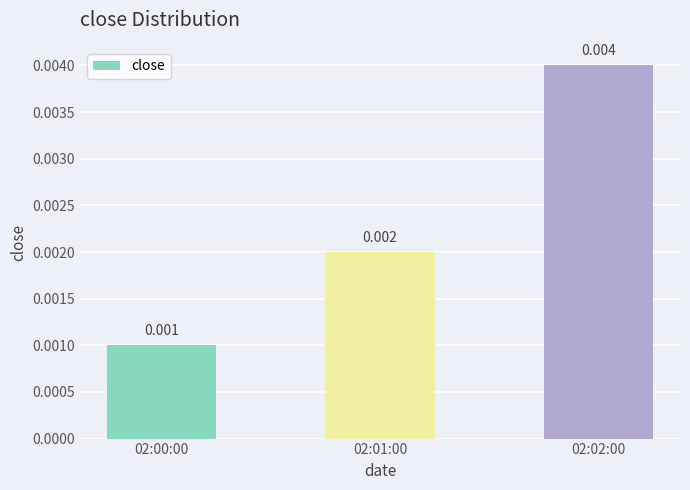

Rank the categories by value from lowest to highest.

02:00:00, 02:01:00, 02:02:00